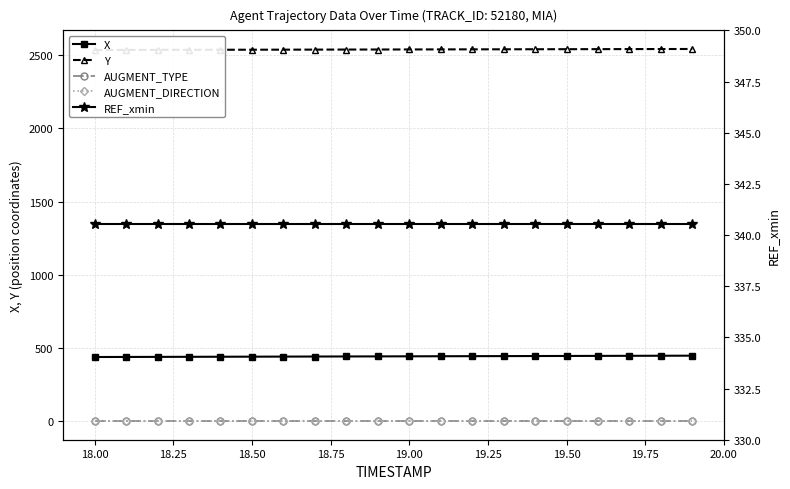

How many data points in X are less than 442?

9